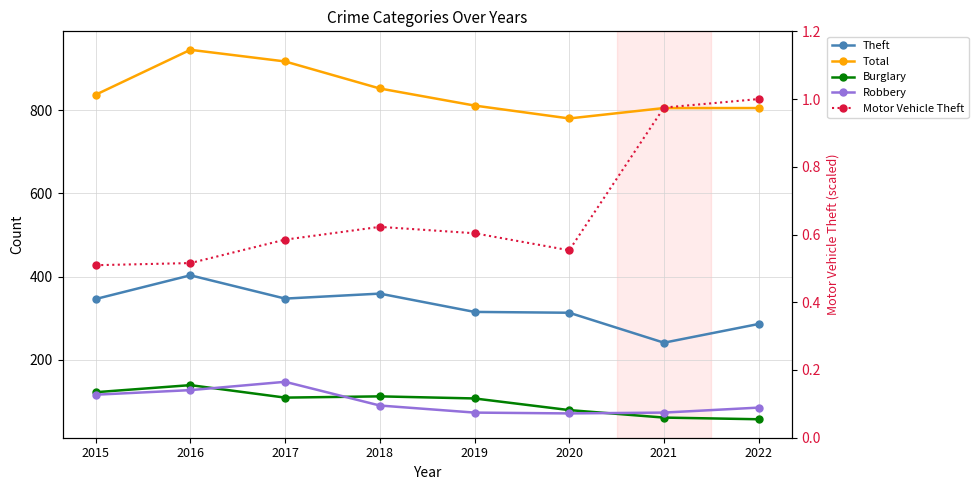

In Motor Vehicle Theft, how many points are lower than both neighbors (excluding endpoints)?

1